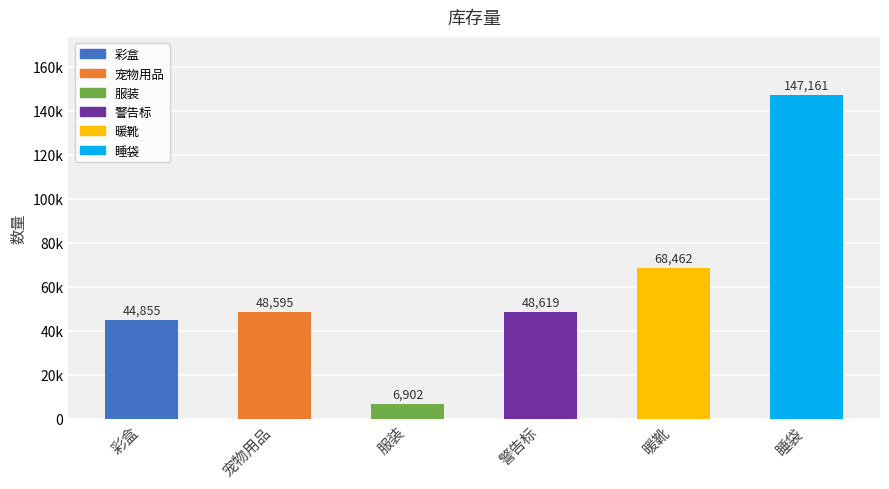

Which category has the lowest value across all series?

服装